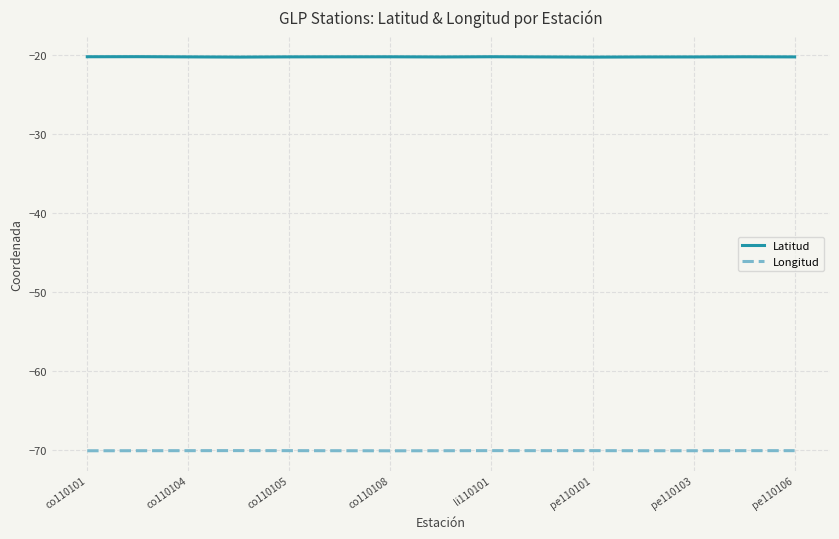

What is the maximum value shown in the chart?

-20.2